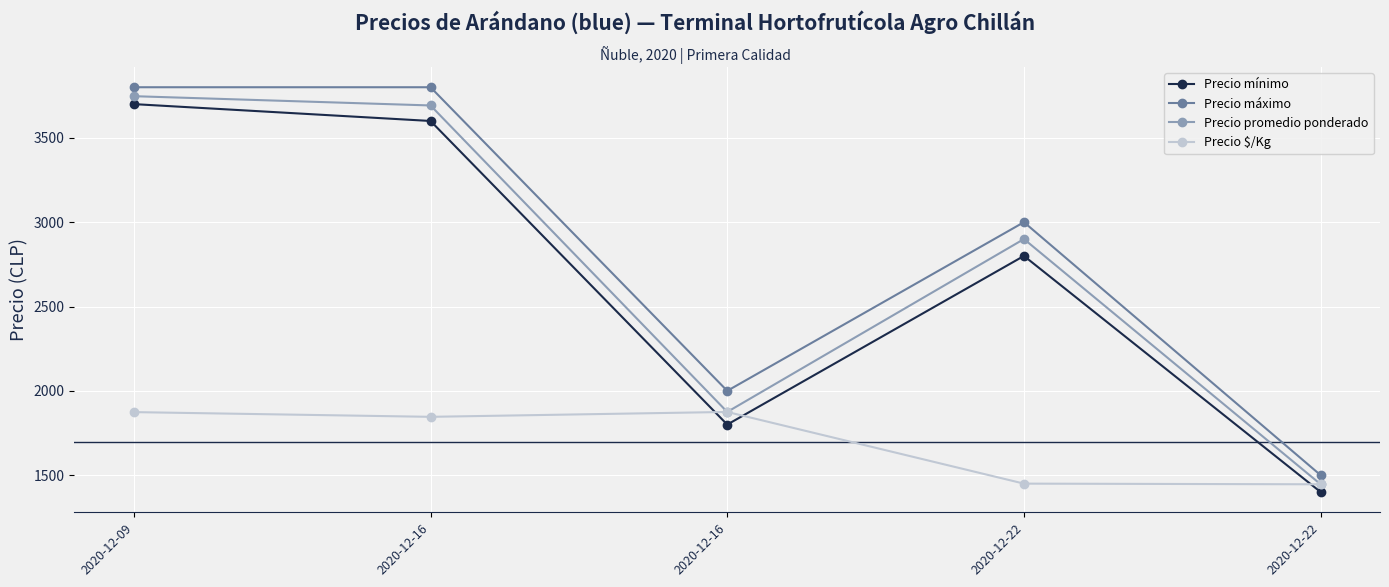

What is the difference between the highest and lowest values at 2020-12-22?

1550